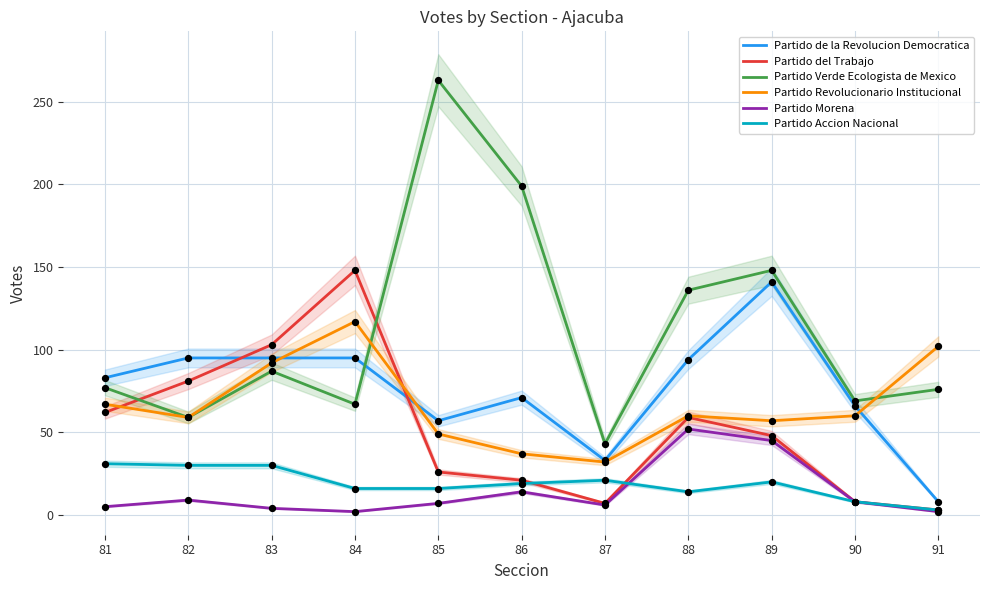

At how many categories does at least one series exceed 109?

5